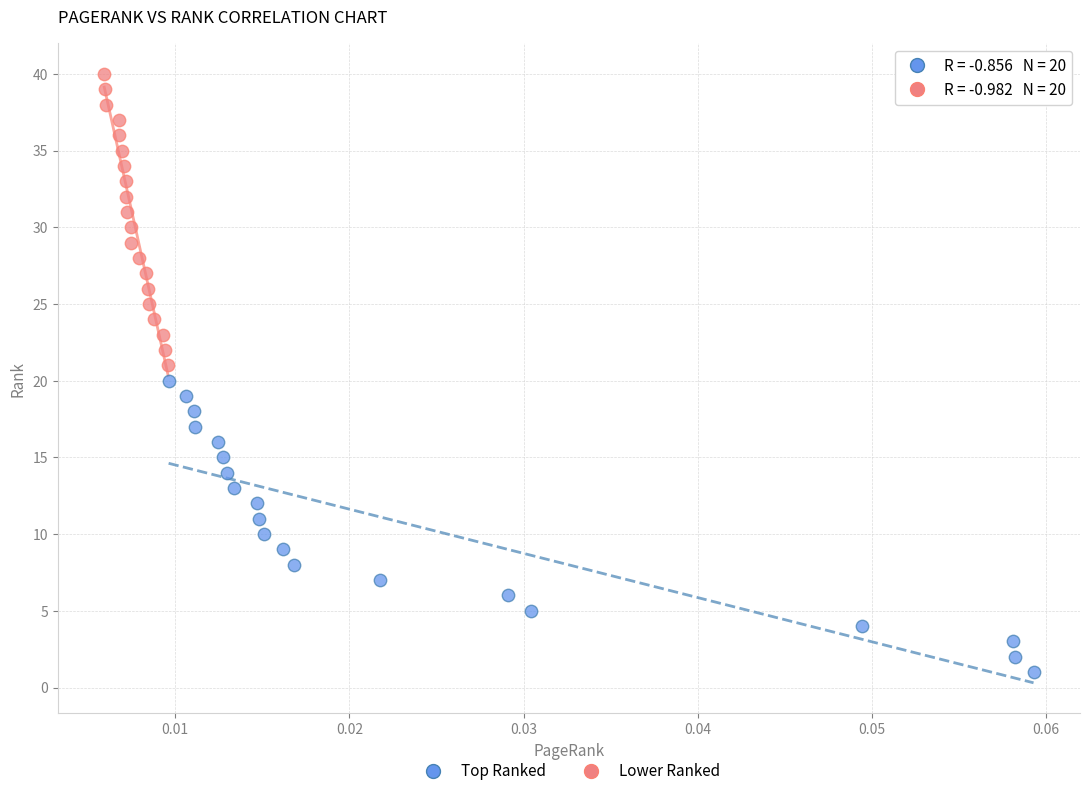

Which series reaches the minimum Y coordinate?

Top Ranked